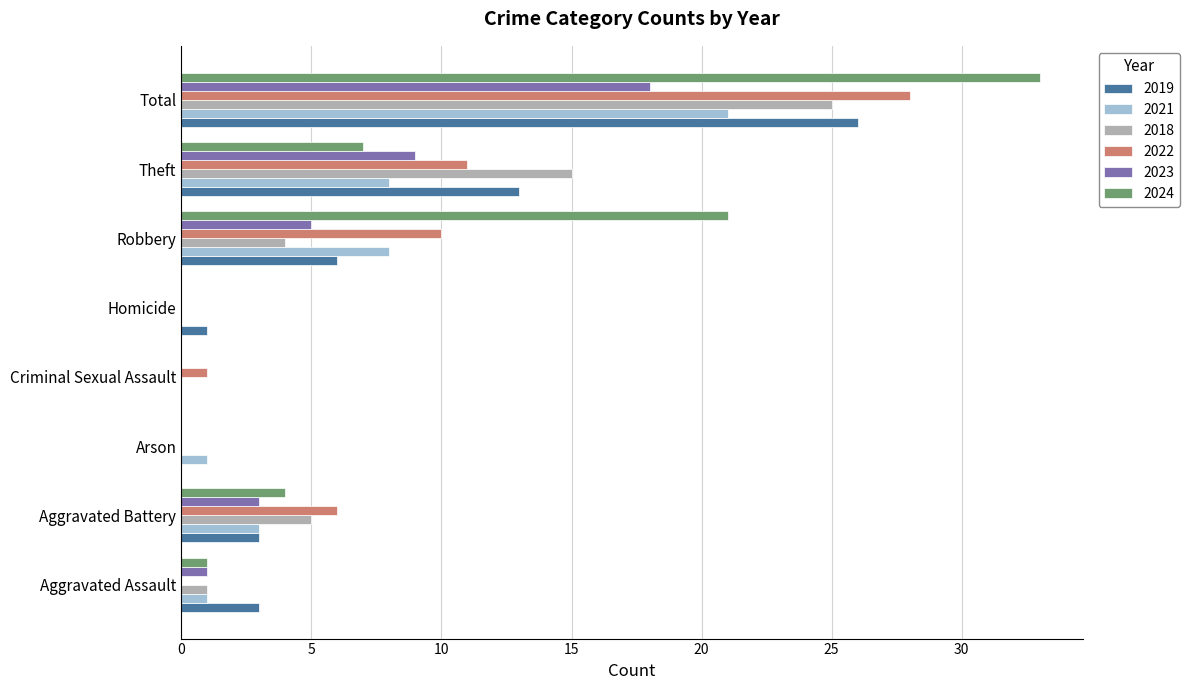

Is the value of 2023 at Theft greater than the value of 2021 at Theft?

Yes